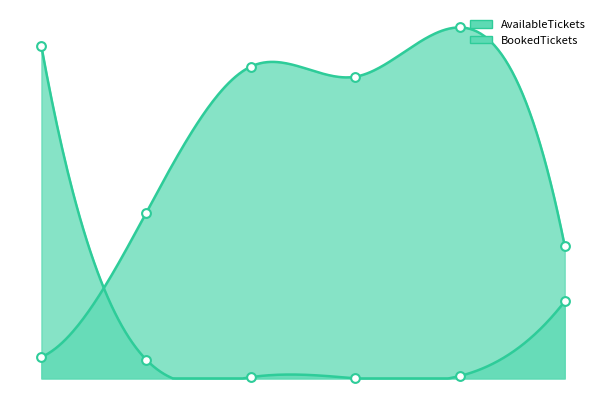

What are all the series names shown in the legend?

AvailableTickets, BookedTickets